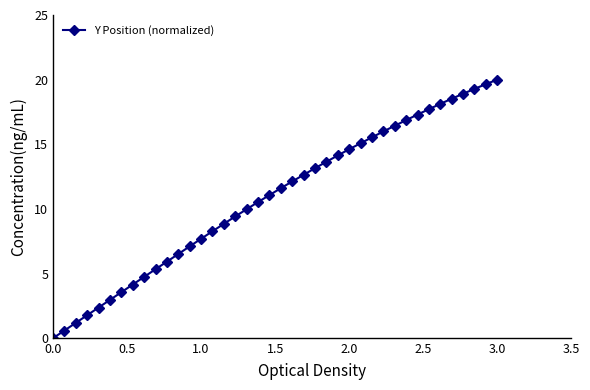

What is the sum of all values?

433.4